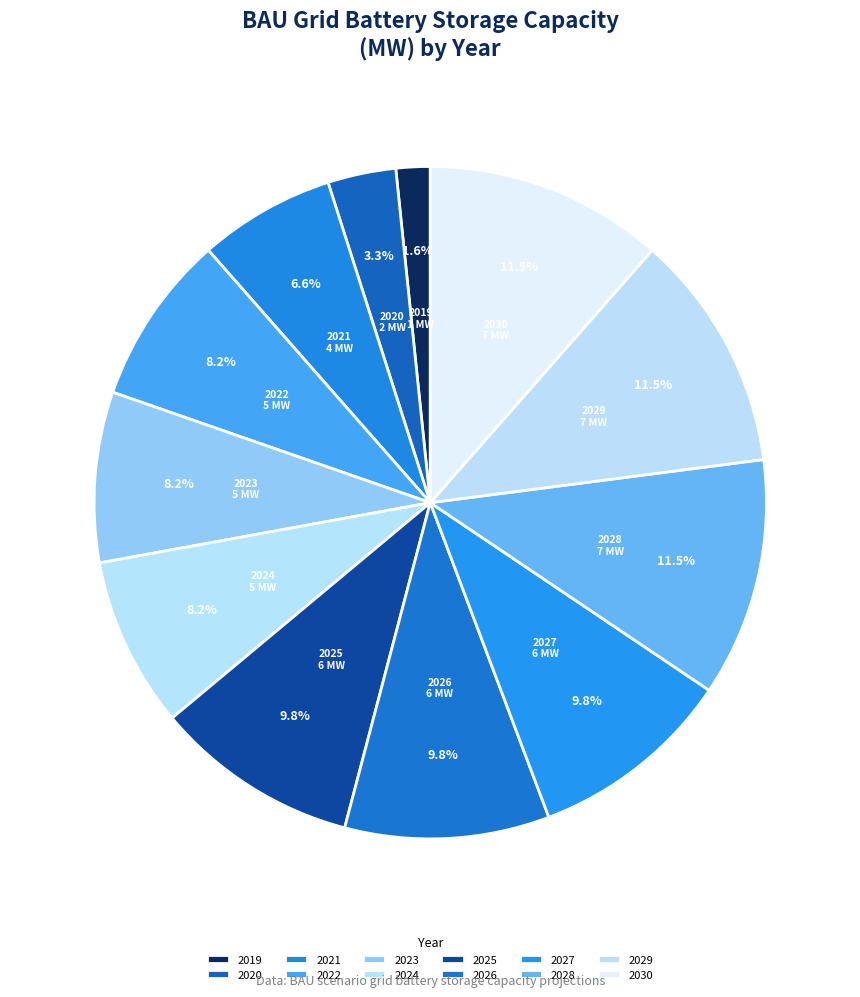

Is there any slice that represents more than half of the pie?

No